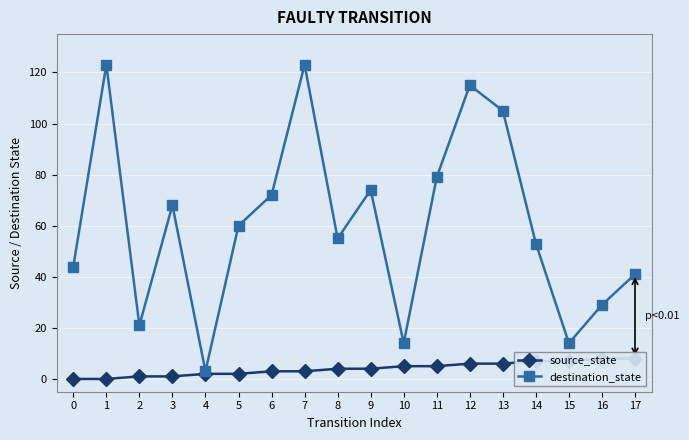

Rank the categories by destination_state value from lowest to highest.

4, 10, 15, 2, 16, 17, 0, 14, 8, 5, 3, 6, 9, 11, 13, 12, 1, 7